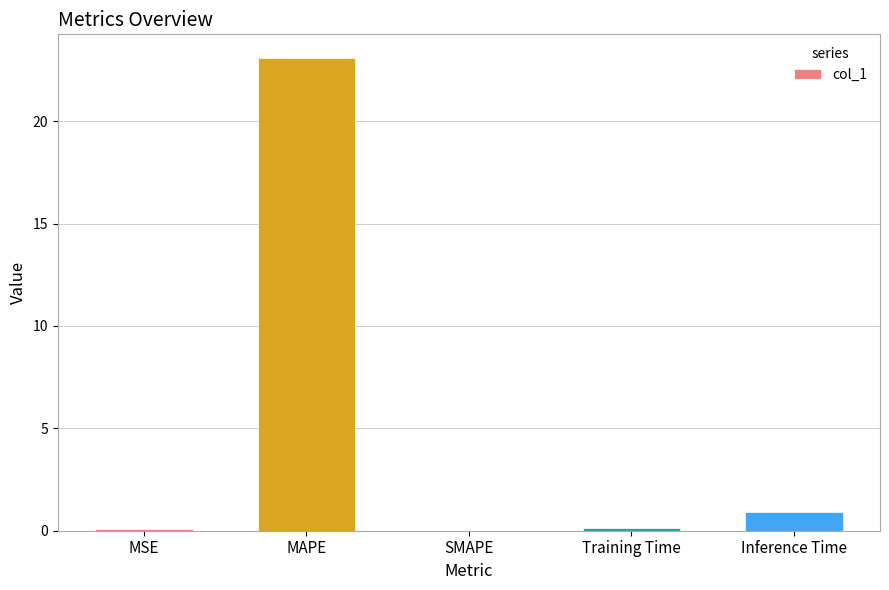

How many categories are shown in the chart?

5